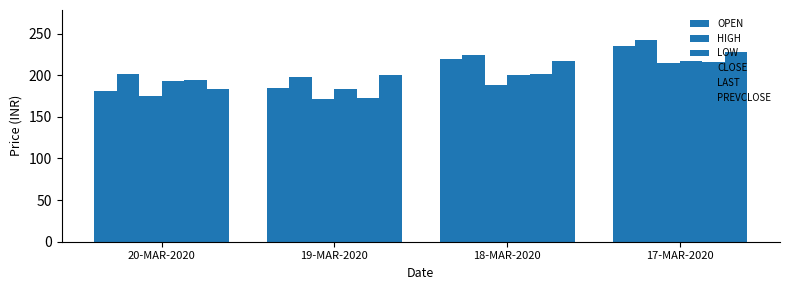

What is the label of the 1st bar from the left?

20-MAR-2020